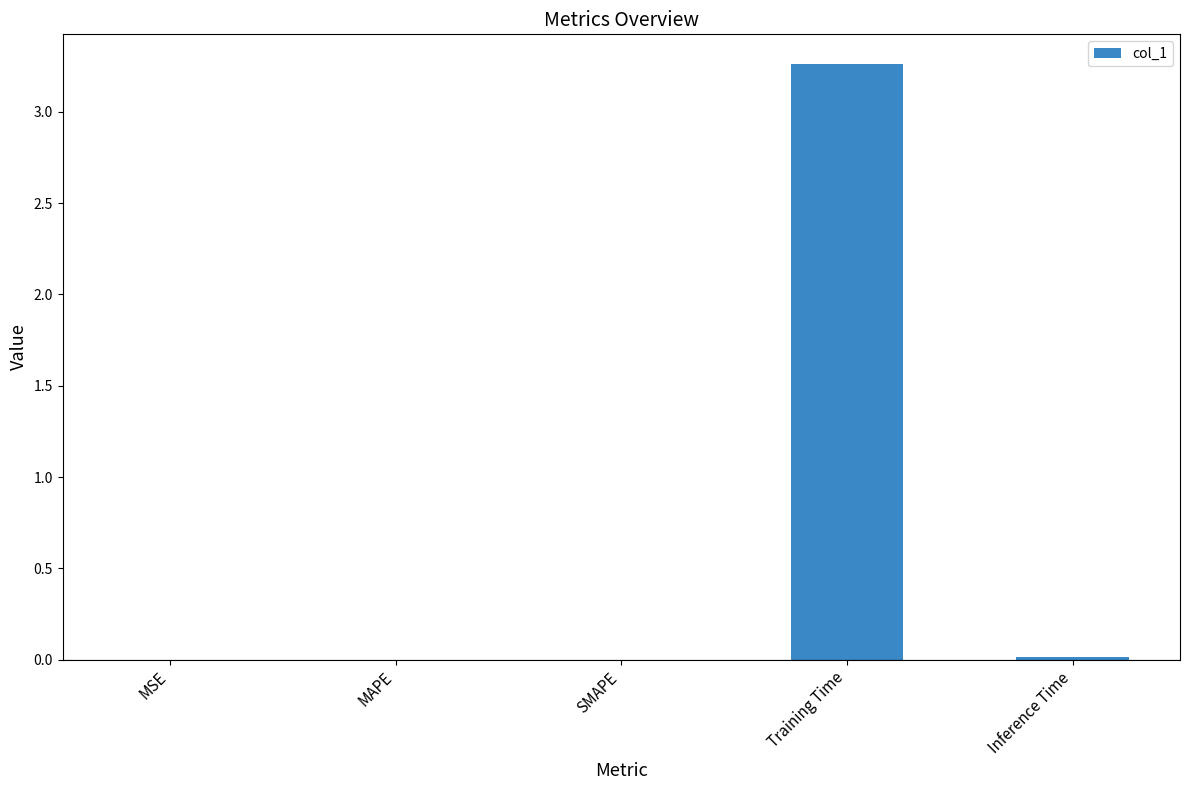

Are the bars horizontal?

No